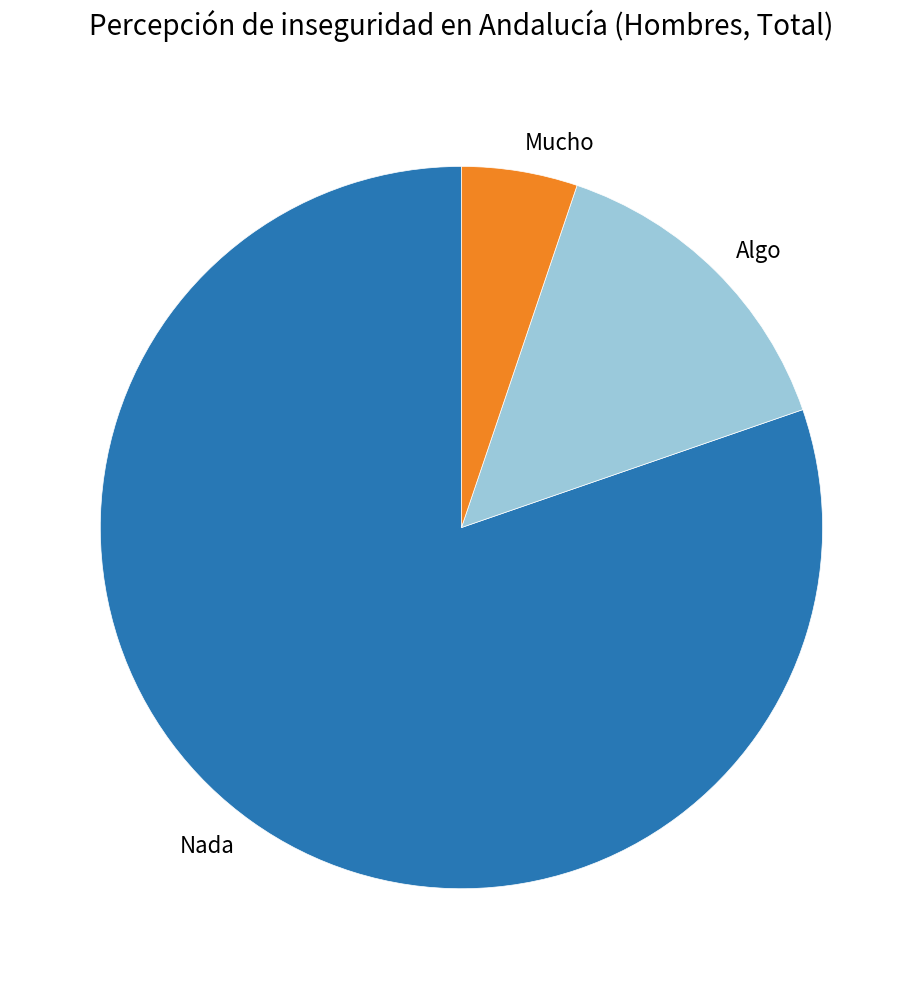

Is the sum of Mucho and Algo greater than half?

No